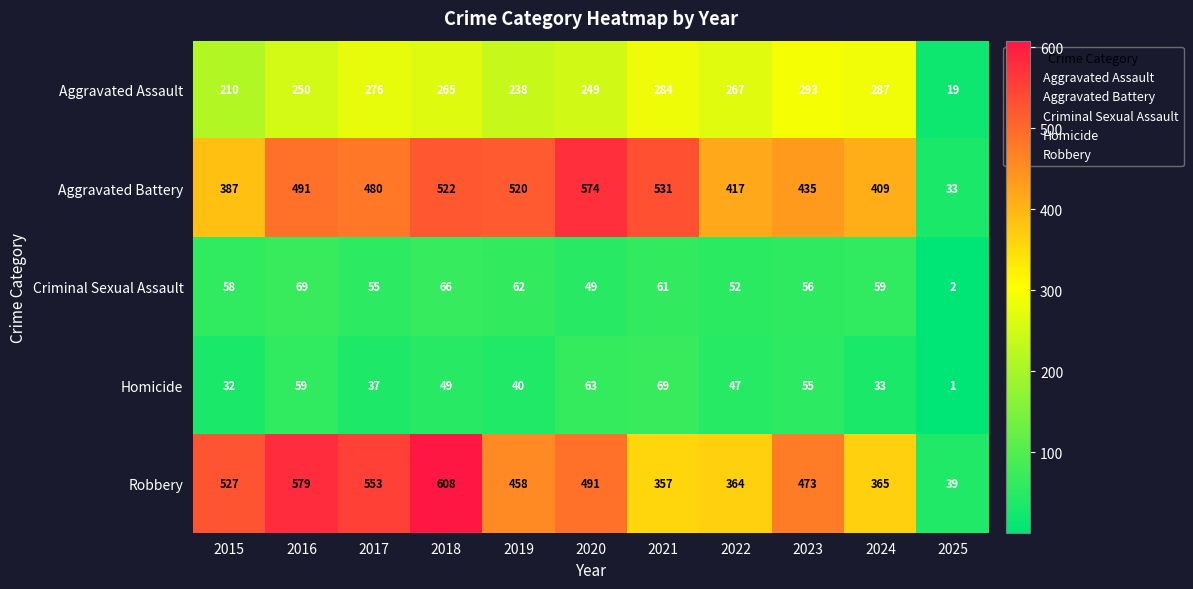

How many data points does each series have?

11